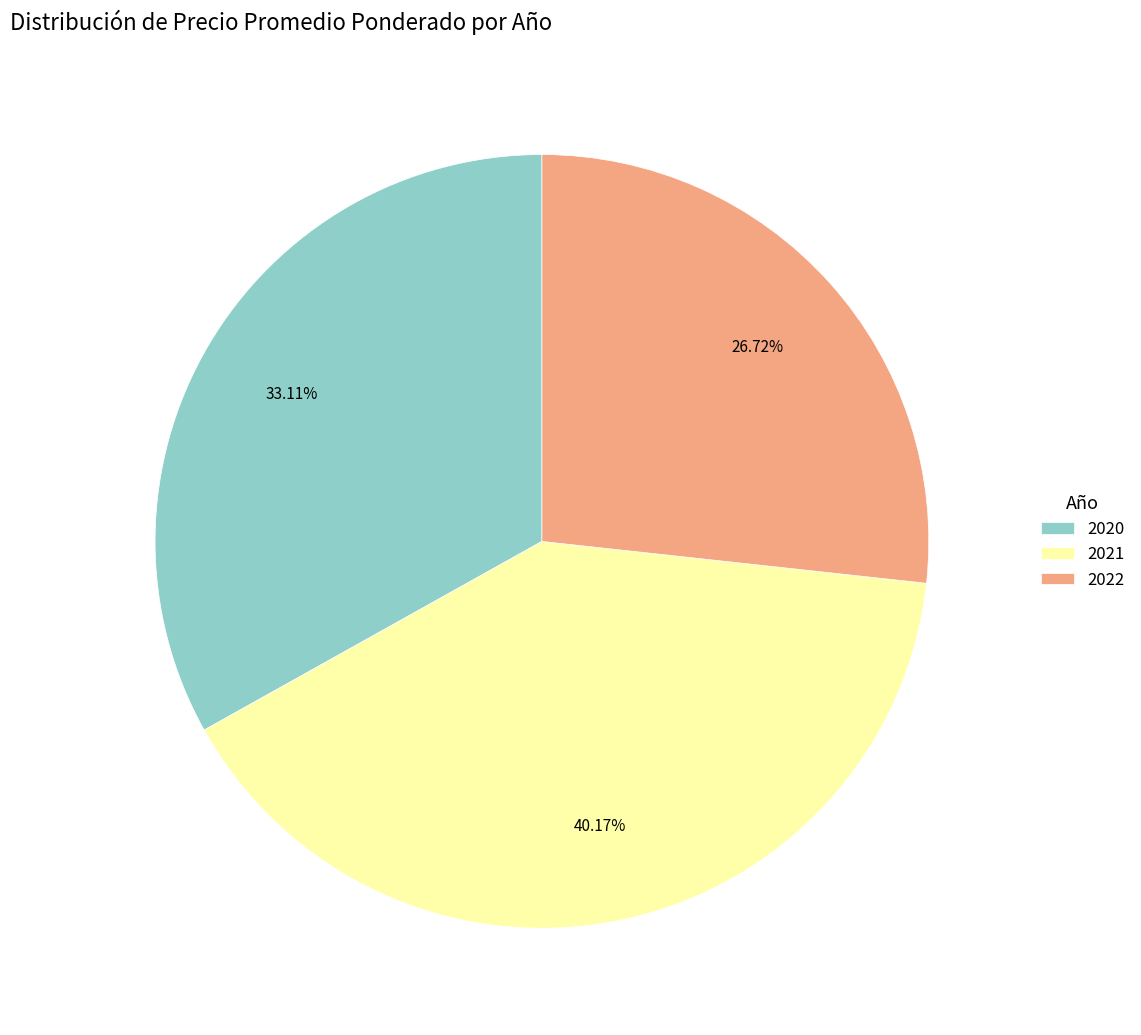

How many segments does this pie chart have?

3